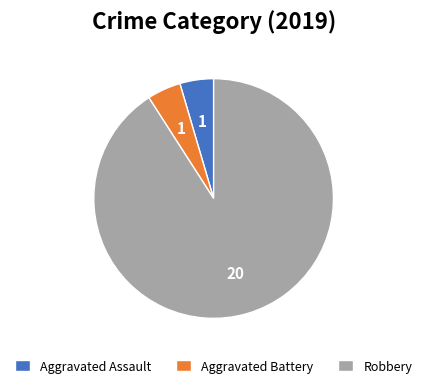

Approximately how many times larger is the value at Aggravated Battery compared to Aggravated Assault?

1.0